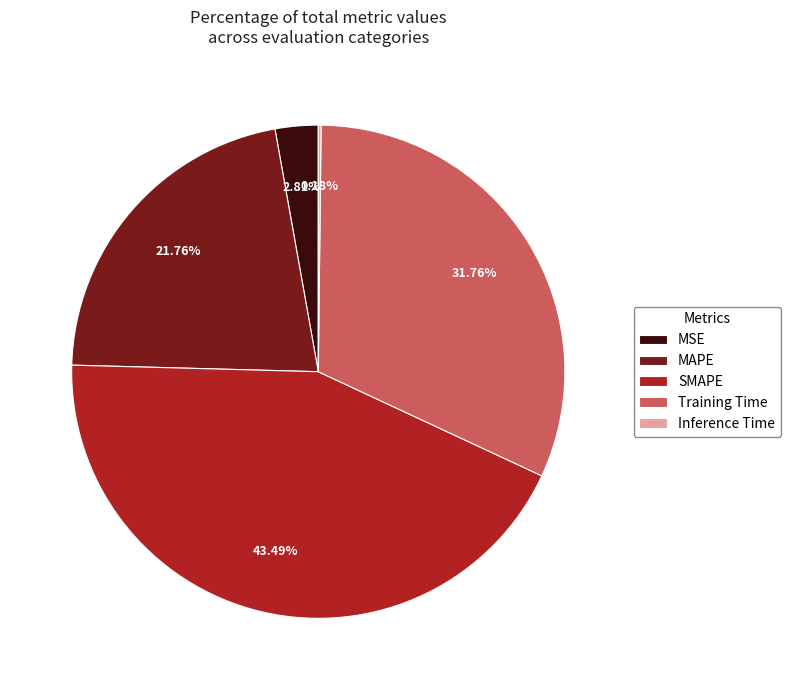

Does SMAPE represent more than half of the total?

No